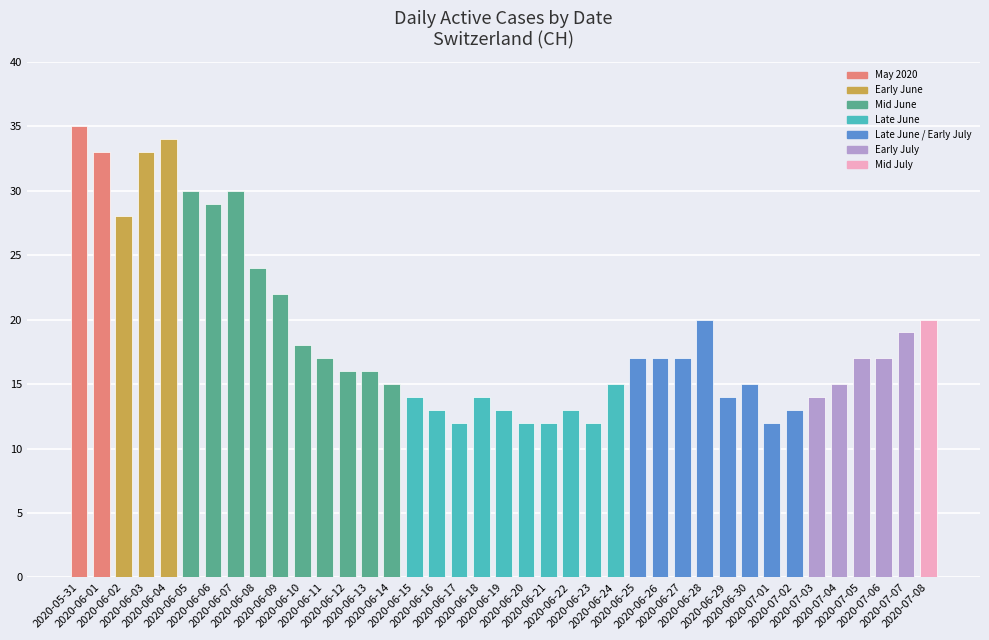

What position from the right is 2020-06-05?

34